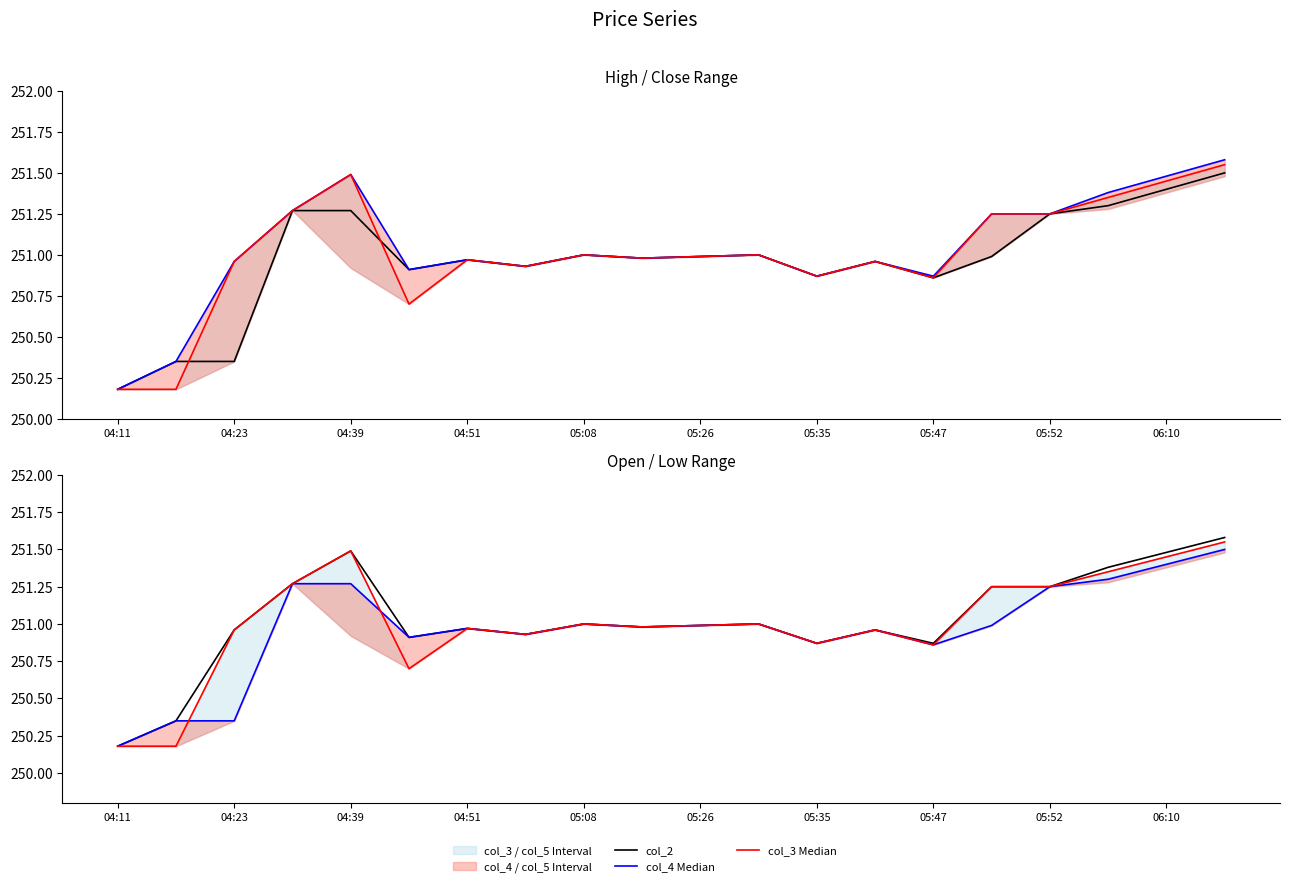

What is the approximate value of col_2 at 05:35?

250.9